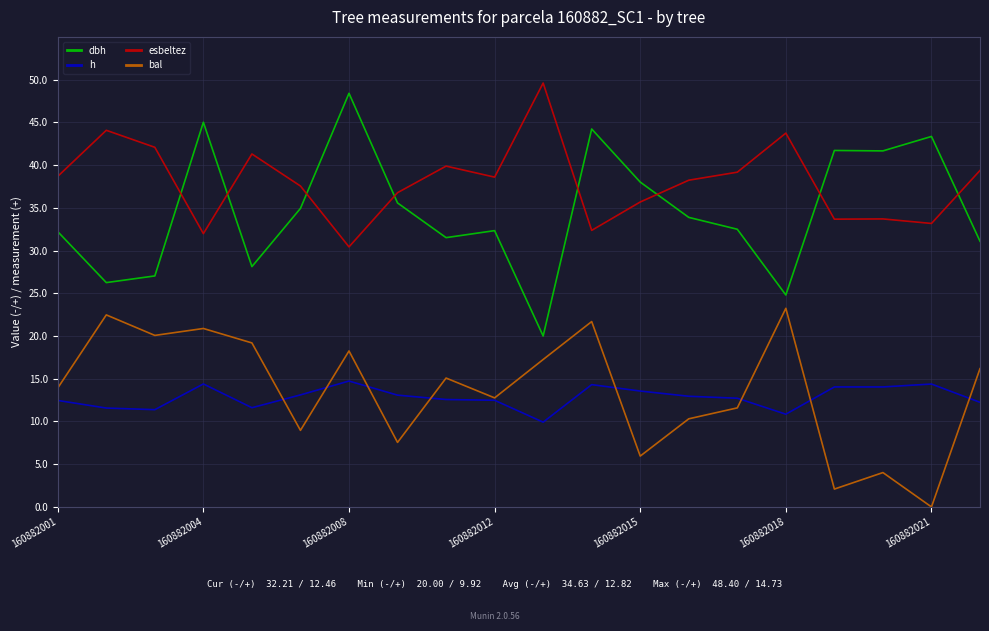

What is the sum of all dbh values?

692.6